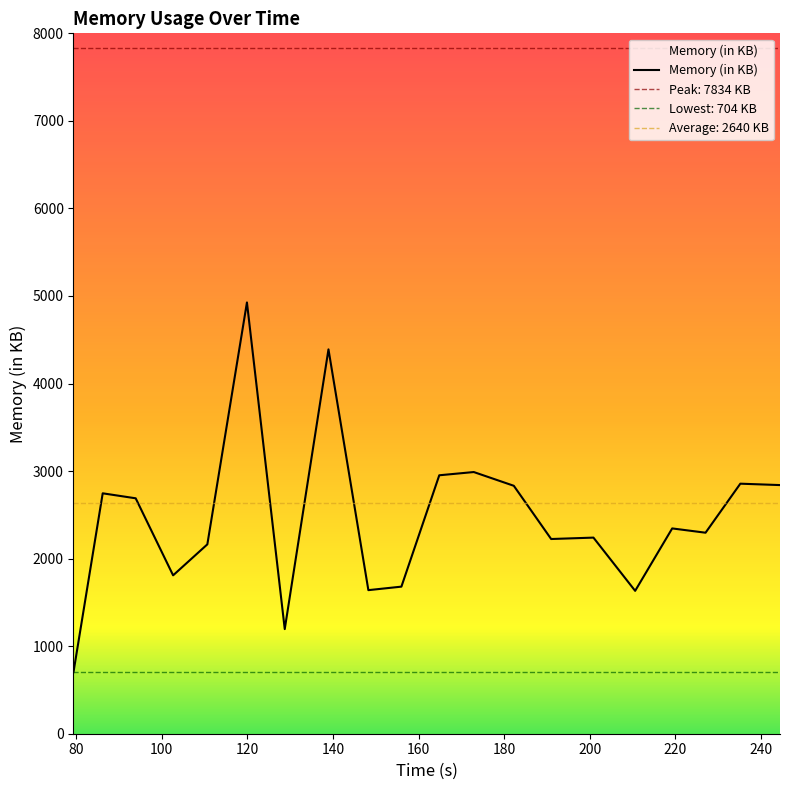

What is the minimum value for Memory (in KB)?

704